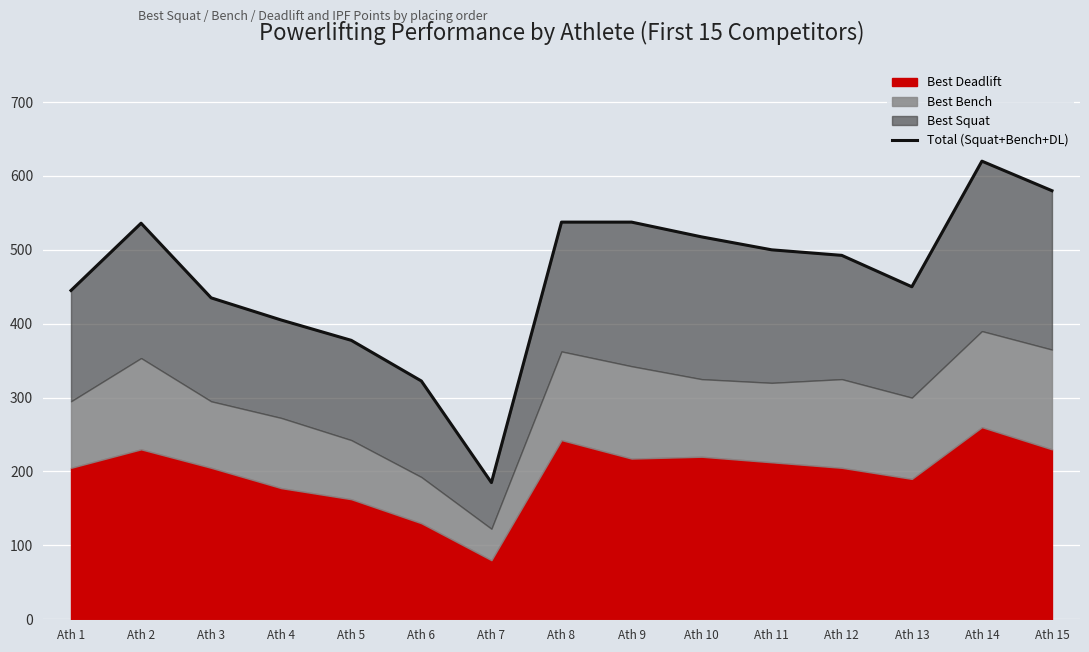

The chart shows a value of 863.0 at Ath 2. True or false?

False